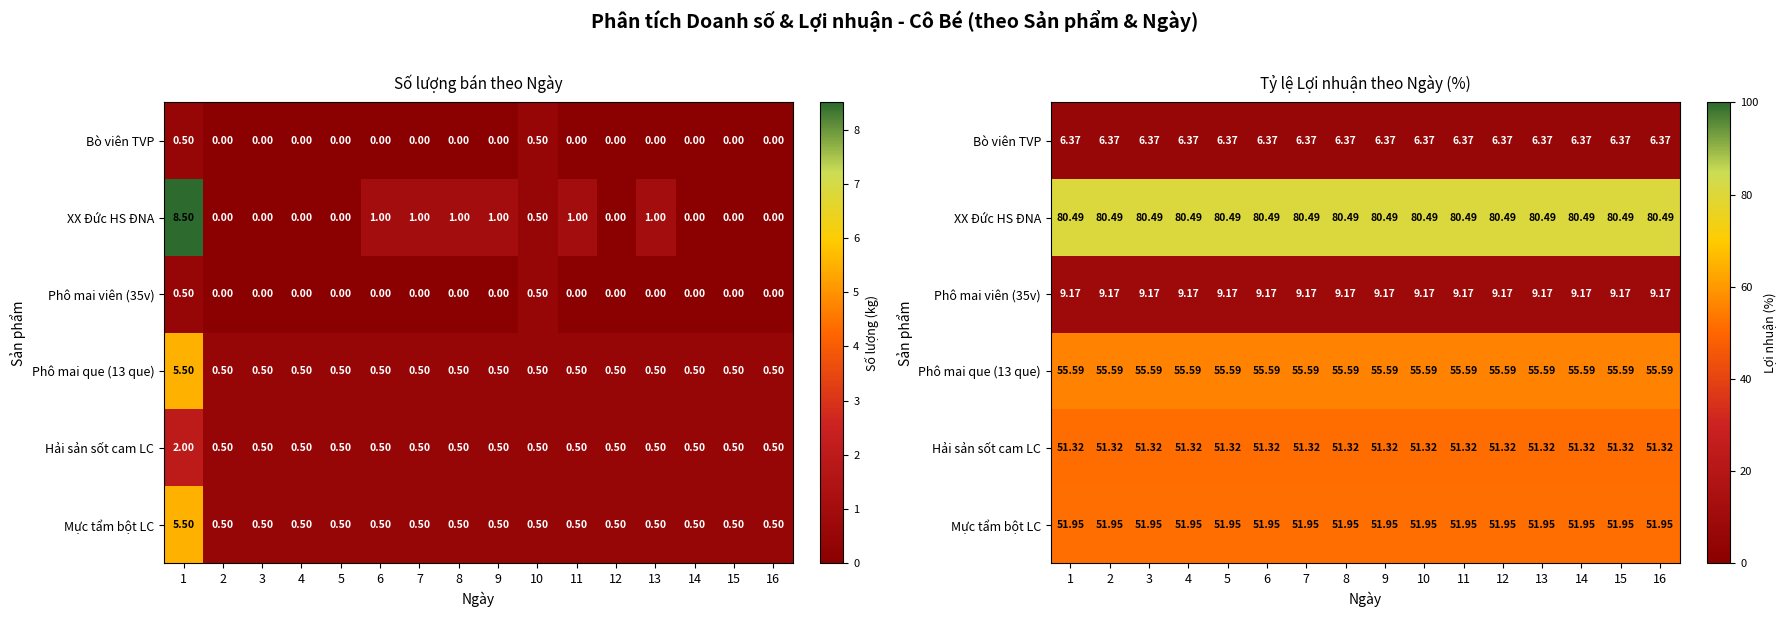

The Phô mai viên (35v) series shows 5.1 at 14. True or false?

False